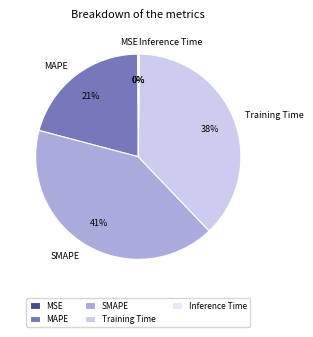

To the nearest percent, what is the difference between the largest and smallest slice percentages?

41%